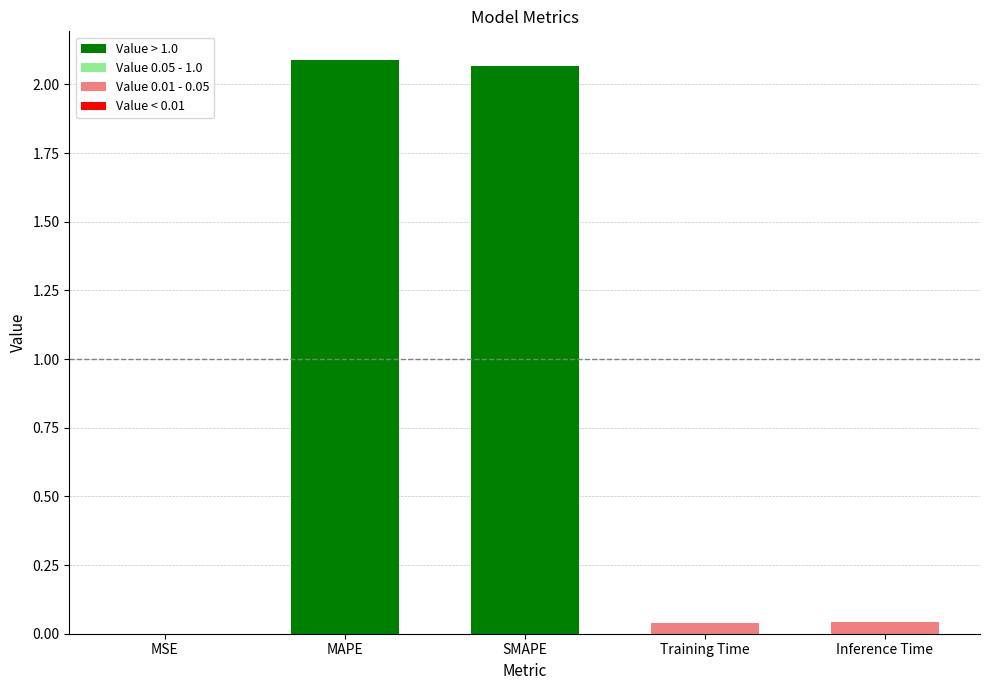

Which has a higher value, SMAPE or Training Time?

SMAPE